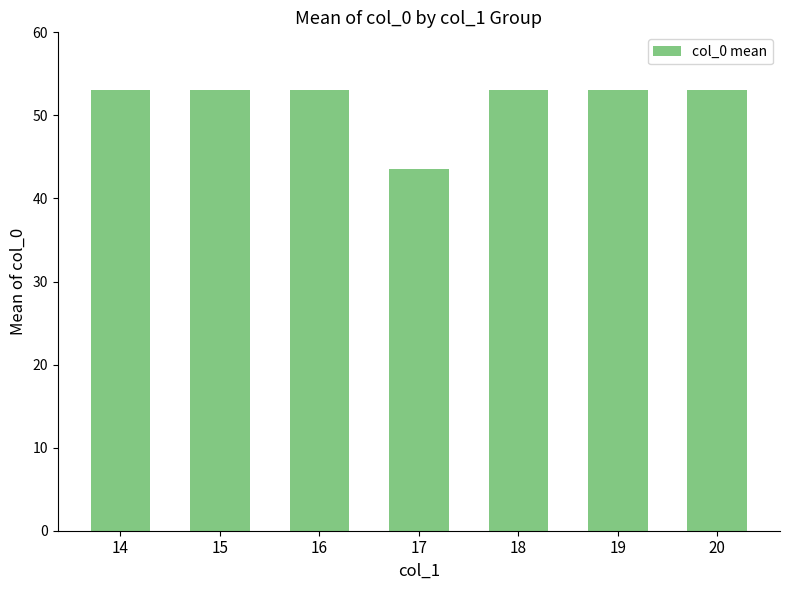

What is the maximum value shown in the chart?

53.0